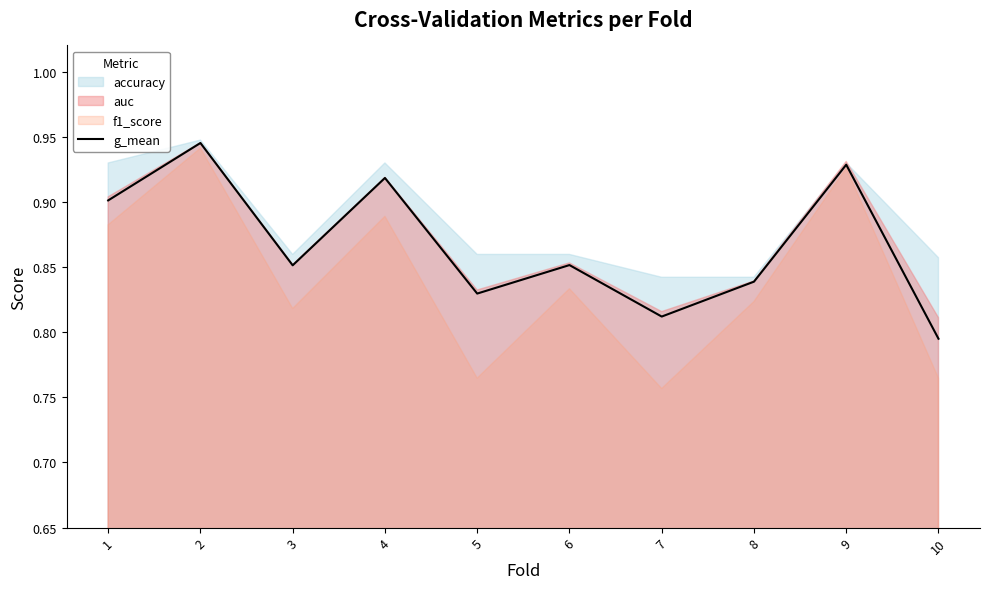

Count the values in the range 0 to 1.

10